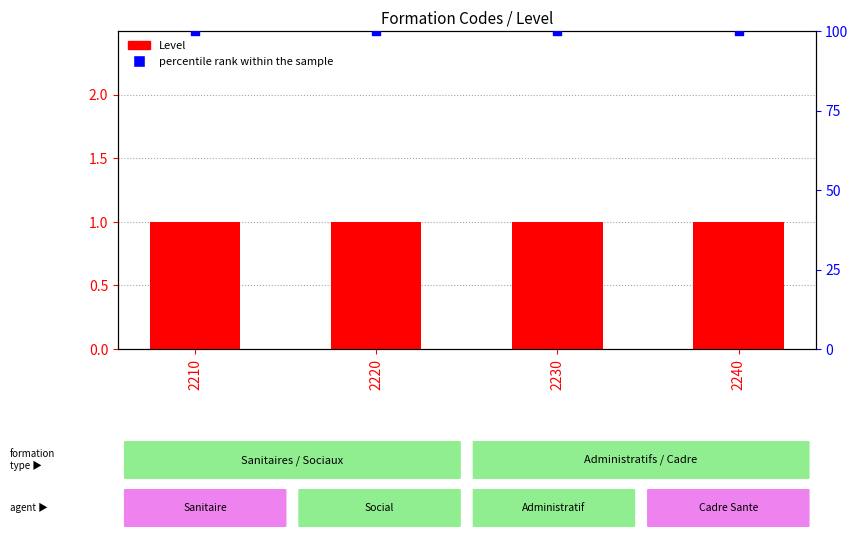

Is the value of percentile rank within the sample at 2240 greater than the value of Level at 2220?

Yes